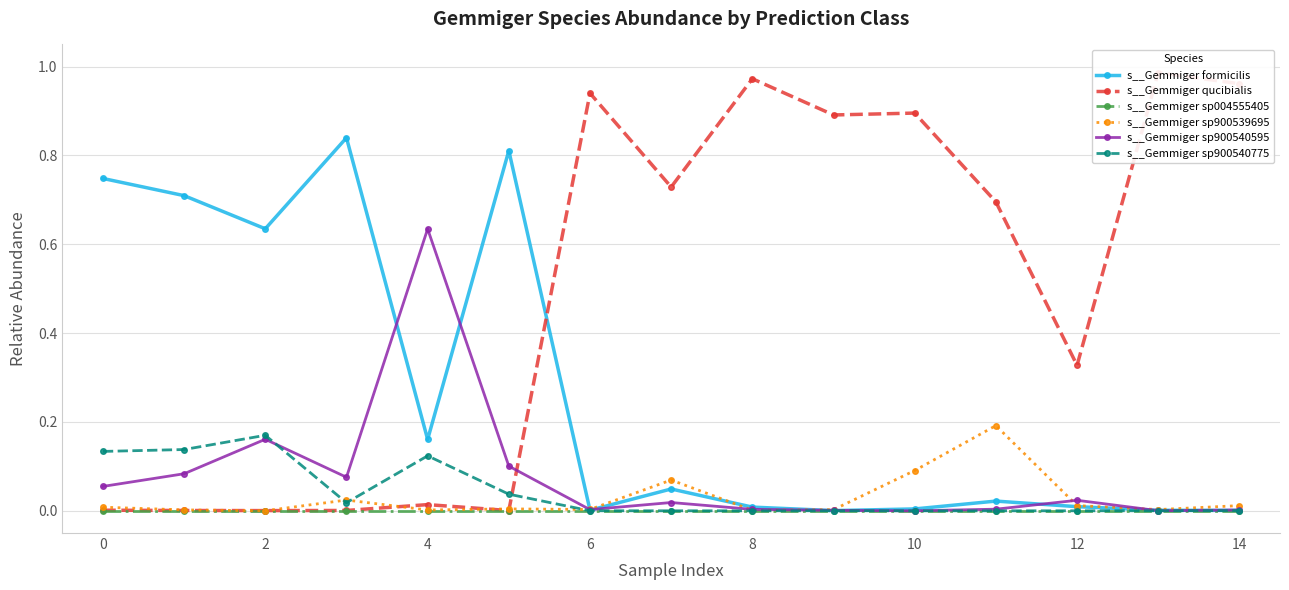

True or false: s__Gemmiger sp900539695 has more than 0 points higher than both neighbors.

True